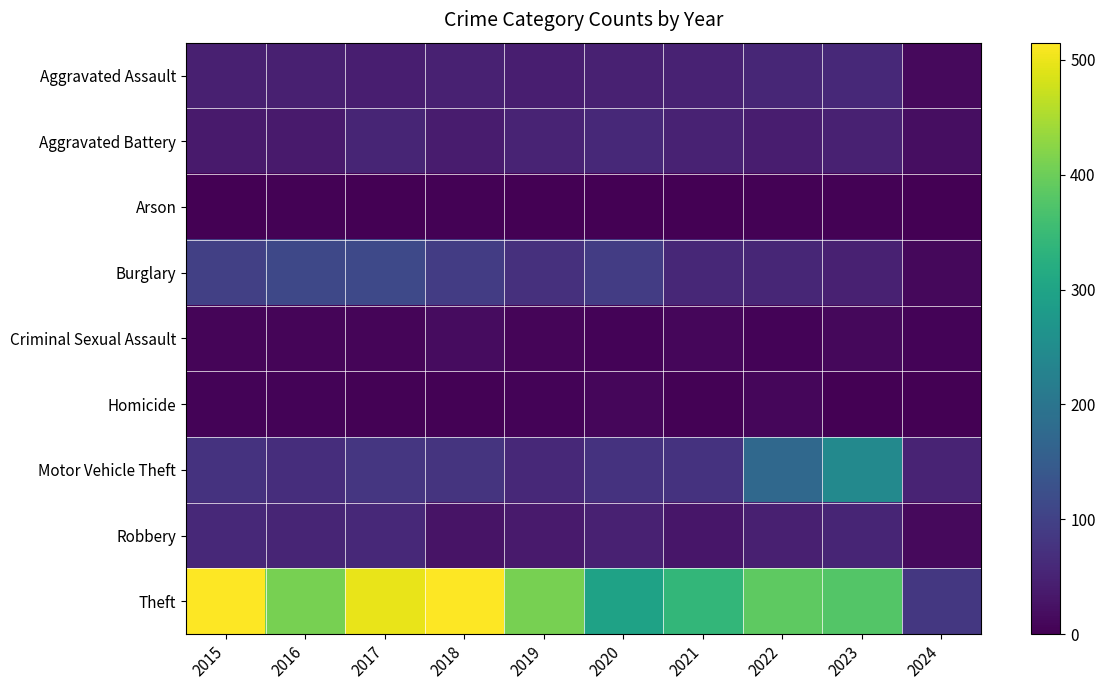

Reading left to right, what are all the values shown in this chart?

Aggravated Assault: 2015=46	2016=46	2017=44	2018=48	2019=44	2020=48	2021=50	2022=55	2023=59	2024=13
Aggravated Battery: 2015=38	2016=37	2017=54	2018=39	2019=51	2020=59	2021=49	2022=42	2023=47	2024=19
Arson: 2015=1	2016=4	2017=2	2018=3	2019=0	2020=2	2021=1	2022=3	2023=4	2024=1
Burglary: 2015=98	2016=112	2017=114	2018=92	2019=72	2020=92	2021=57	2022=56	2023=47	2024=11
Criminal Sexual Assault: 2015=7	2016=7	2017=7	2018=18	2019=7	2020=5	2021=9	2022=5	2023=12	2024=5
Homicide: 2015=6	2016=5	2017=4	2018=3	2019=5	2020=10	2021=4	2022=9	2023=2	2024=0
Motor Vehicle Theft: 2015=75	2016=67	2017=82	2018=78	2019=60	2020=75	2021=75	2022=175	2023=243	2024=52
Robbery: 2015=59	2016=54	2017=60	2018=27	2019=38	2020=48	2021=32	2022=46	2023=53	2024=14
Theft: 2015=515	2016=409	2017=497	2018=515	2019=409	2020=296	2021=341	2022=388	2023=378	2024=83